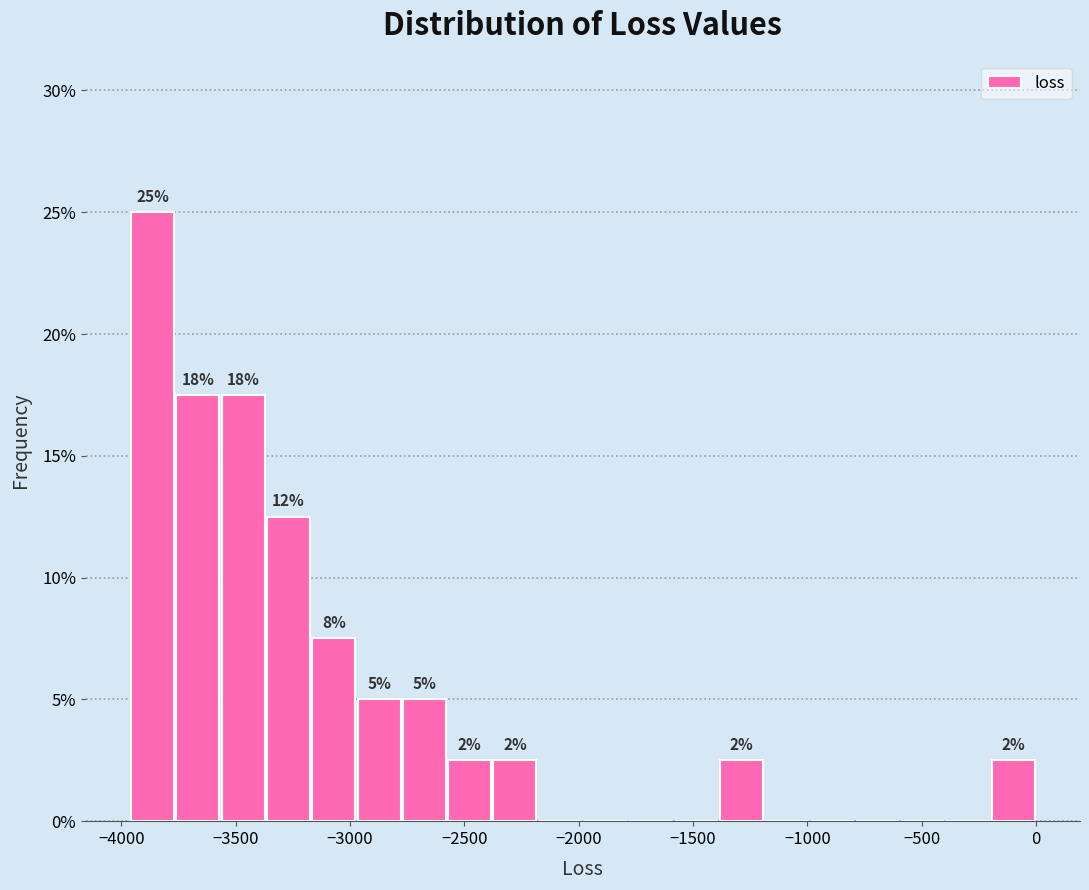

Read against the x-axis, roughly where is the centre of the tallest bar?

-3850